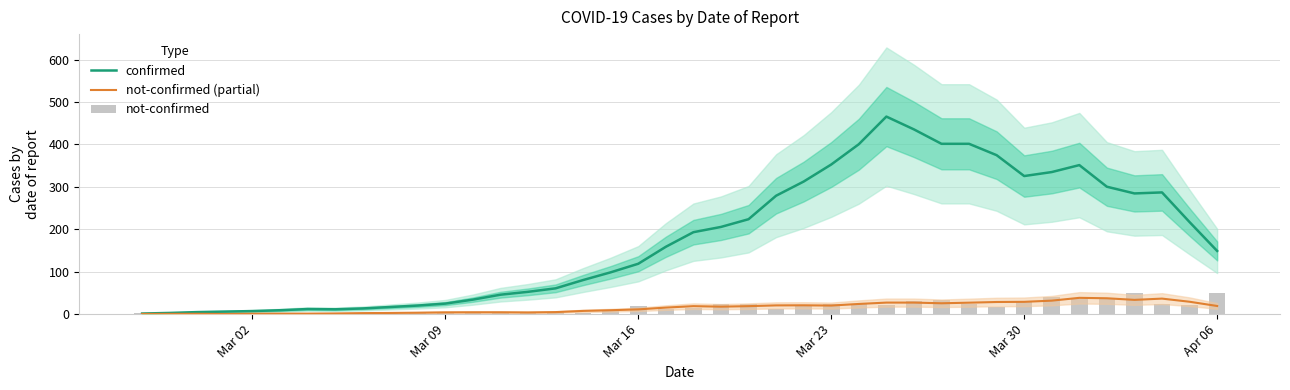

Is the value of not-confirmed at 33 greater than the value of not-confirmed (partial) at 34?

Yes